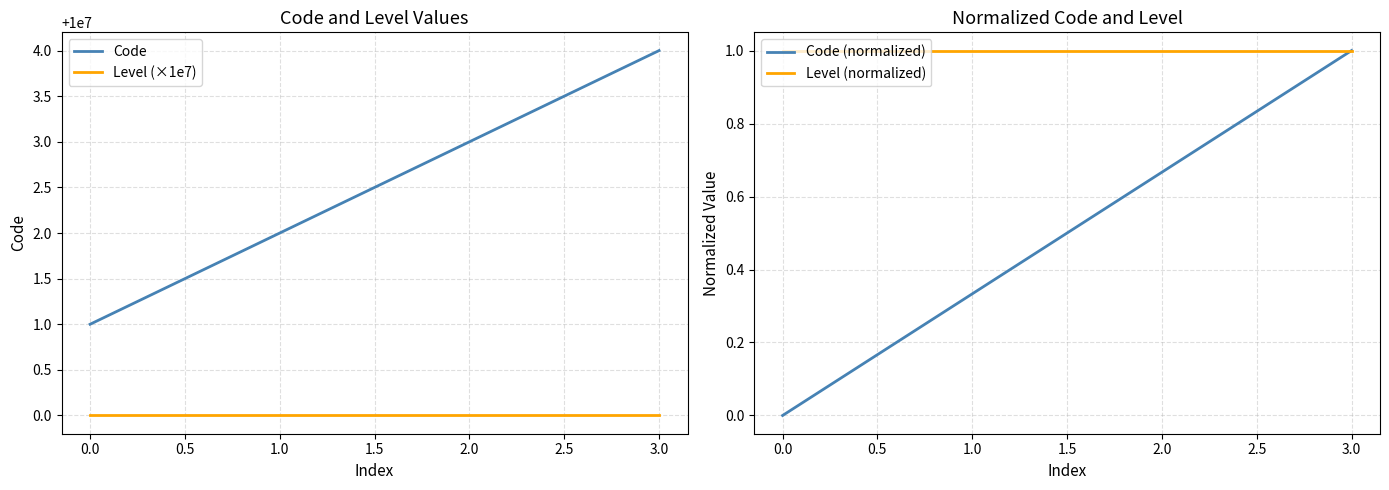

Which series has the largest total across all categories?

Code